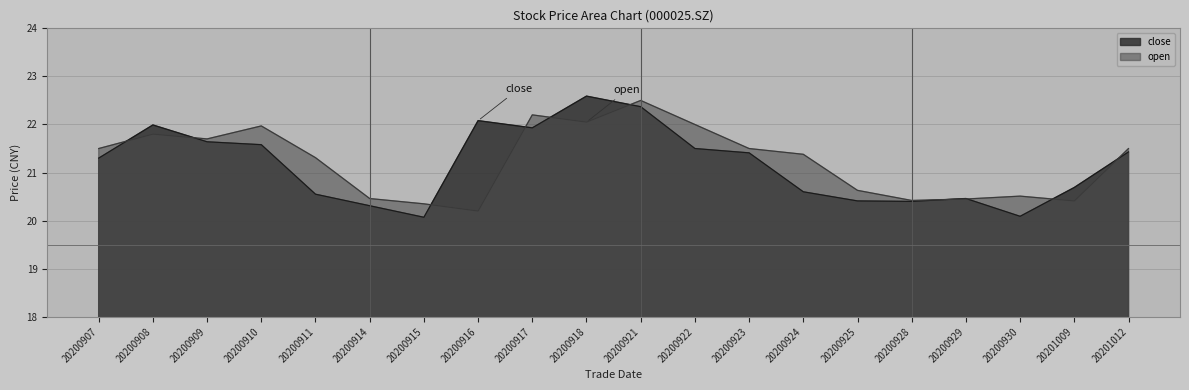

True or false: close has a value of 37.0 at 20200922.

False